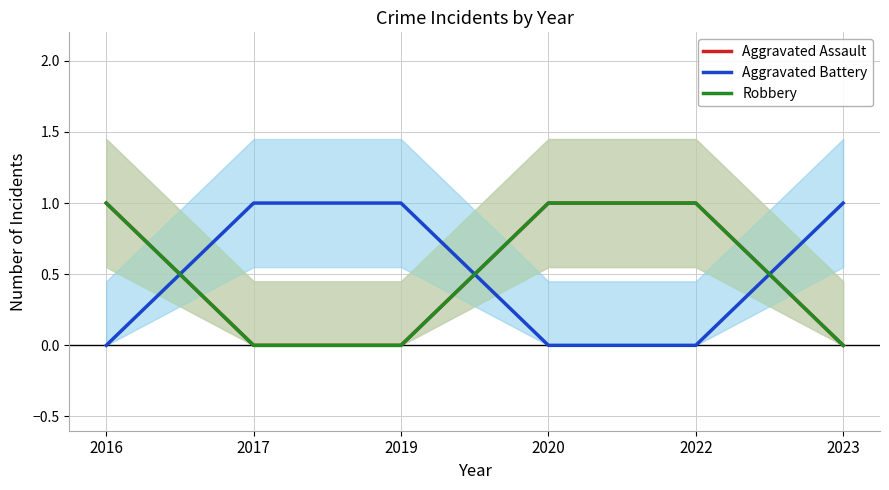

Rank the series by their maximum value, from lowest to highest.

Aggravated Assault, Aggravated Battery, Robbery